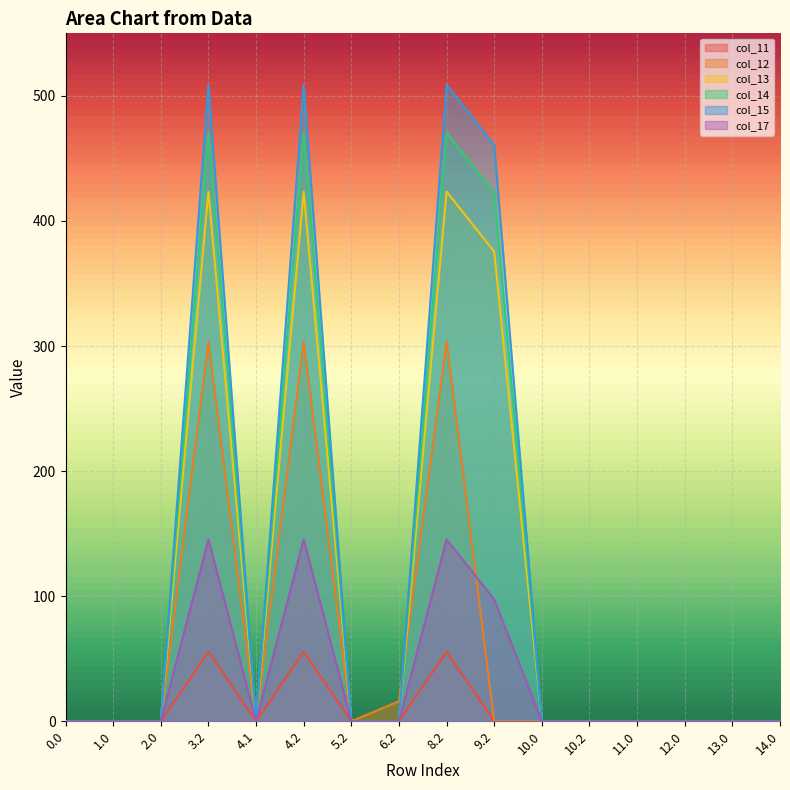

Reading left to right, transcribe all the data shown in this chart.

col_11: 0.0	0.0	0.0	55.7	0.0	55.7	0.0	0.0	55.7	0.0	0.0	0.0	0.0	0.0	0.0	0.0
col_12: 0.0	0.0	0.0	303.6	0.0	303.6	0.0	16.0	303.6	0.0	0.0	0.0	0.0	0.0	0.0	0.0
col_13: 0.0	0.0	0.0	423.4	0.0	423.4	0.0	0.0	423.4	375.4	0.0	0.0	0.0	0.0	0.0	0.0
col_14: 0.0	0.0	0.0	470.4	0.0	470.4	0.0	0.0	470.4	422.4	0.0	0.0	0.0	0.0	0.0	0.0
col_15: 0.0	0.0	0.0	508.8	0.0	508.8	0.0	0.0	508.8	460.8	0.0	0.0	0.0	0.0	0.0	0.0
col_17: 0.0	0.0	0.0	145.4	0.0	145.4	0.0	0.0	145.4	97.4	0.0	0.0	0.0	0.0	0.0	0.0